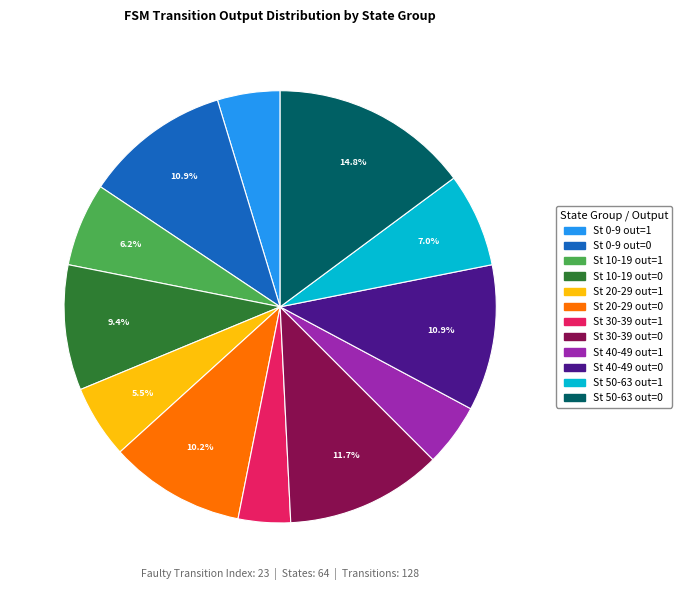

Does any single category account for the majority?

No